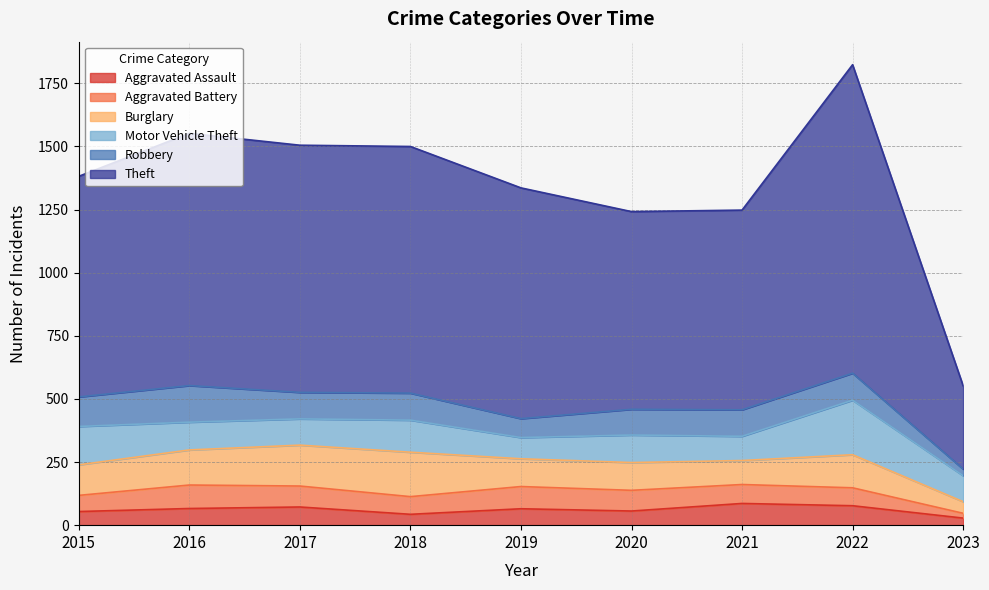

Where is Theft nearest to the value 776?

2020